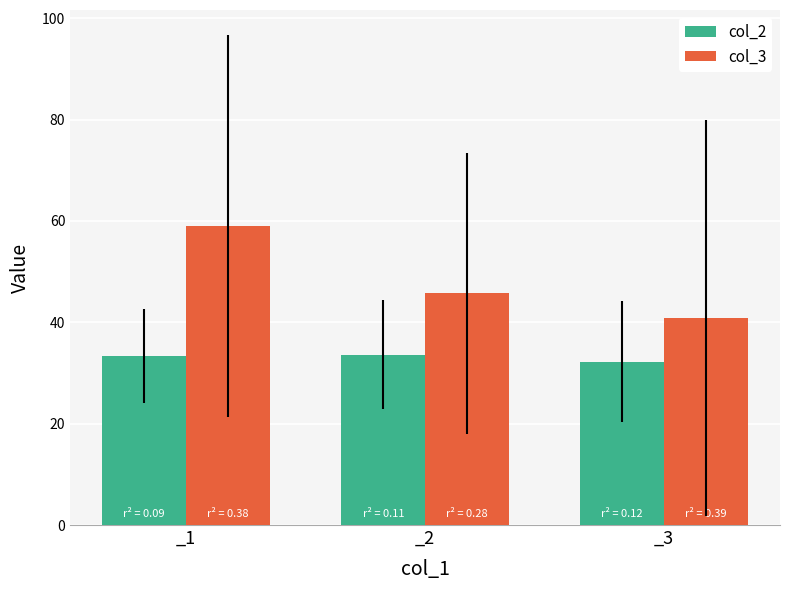

True or false: col_2 has a value of 33.6 at _2.

True